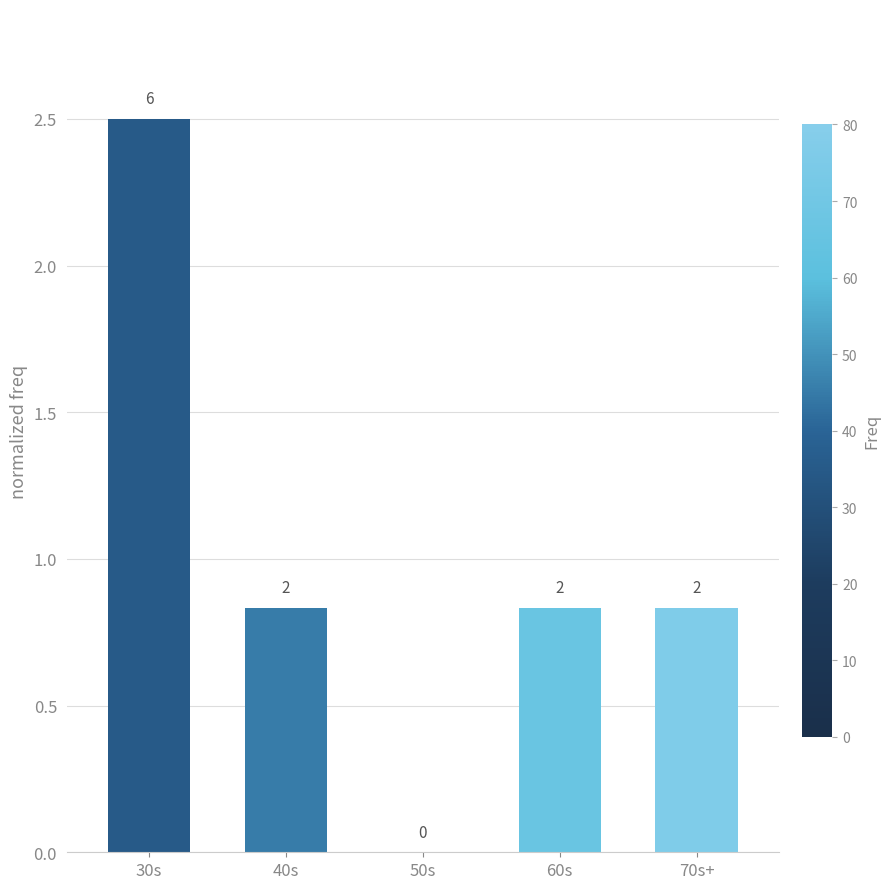

Count the number of categories in the chart.

5